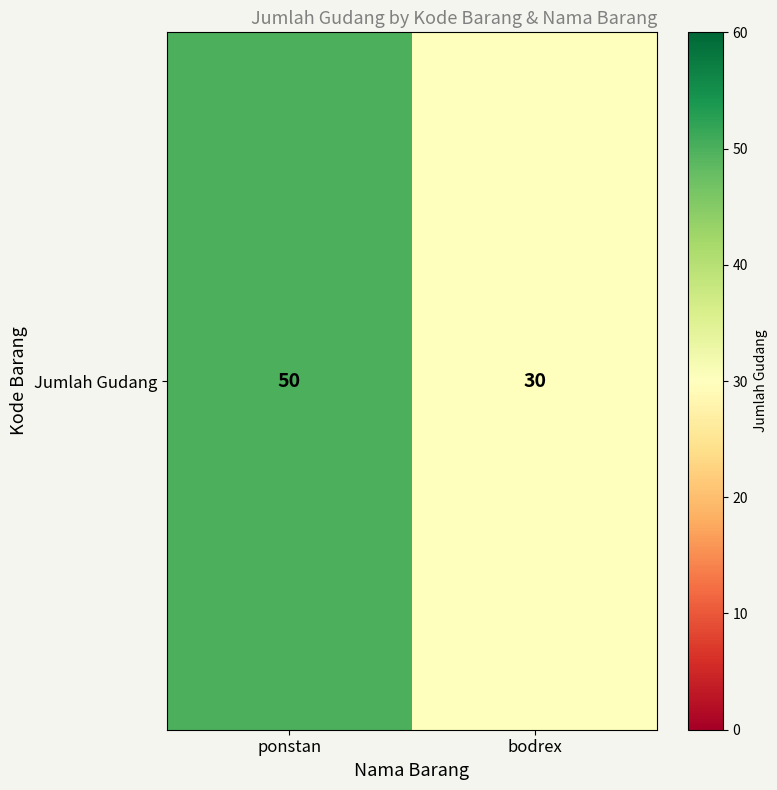

At which label is the value closest to 40?

ponstan